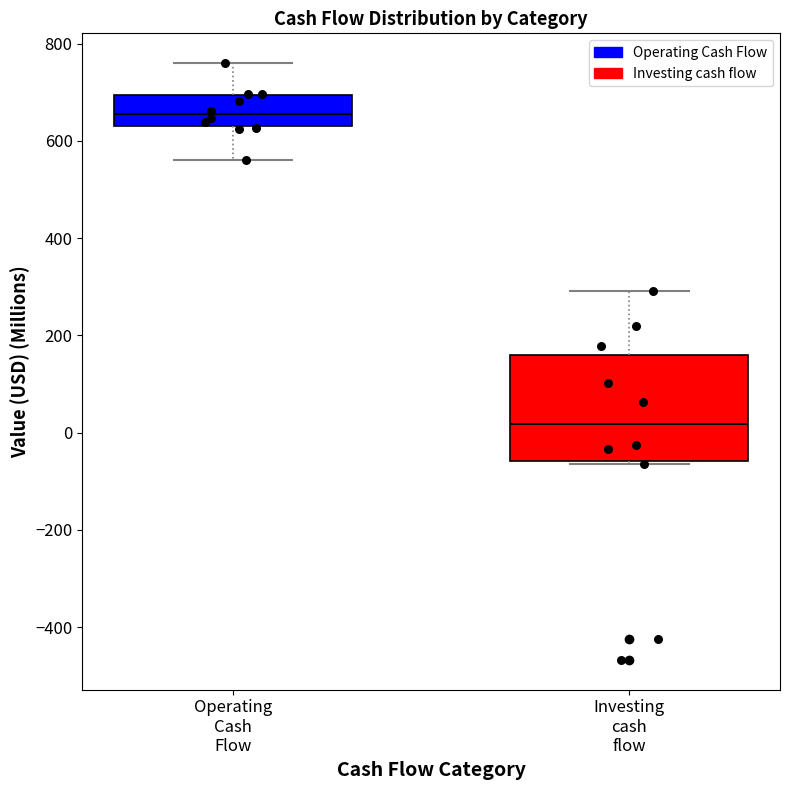

Comparing the boxes themselves (not the whiskers), which one is the tallest?

Investing cash flow